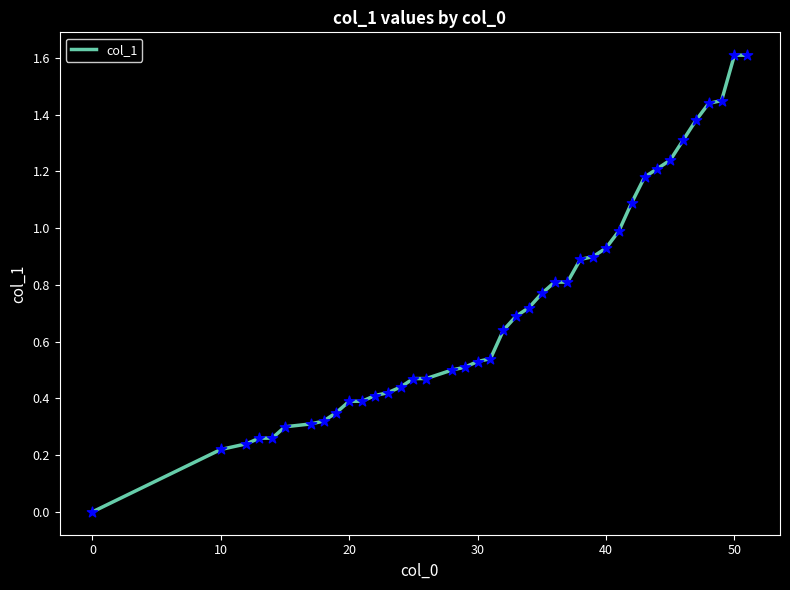

What is the greatest value displayed?

1.6